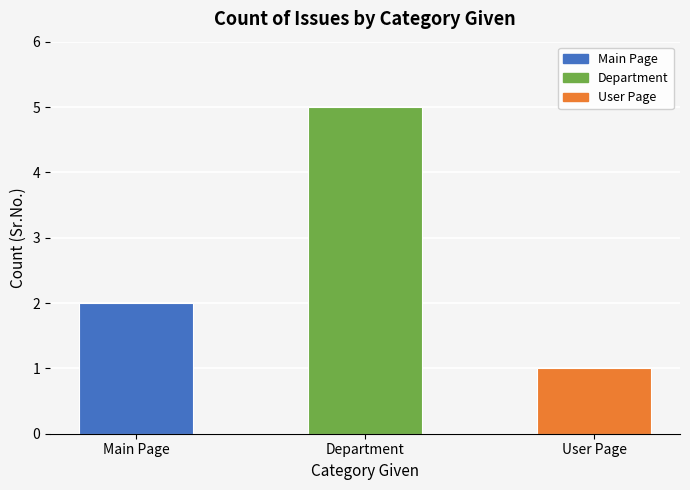

What is the label of the 2nd bar from the right?

Department